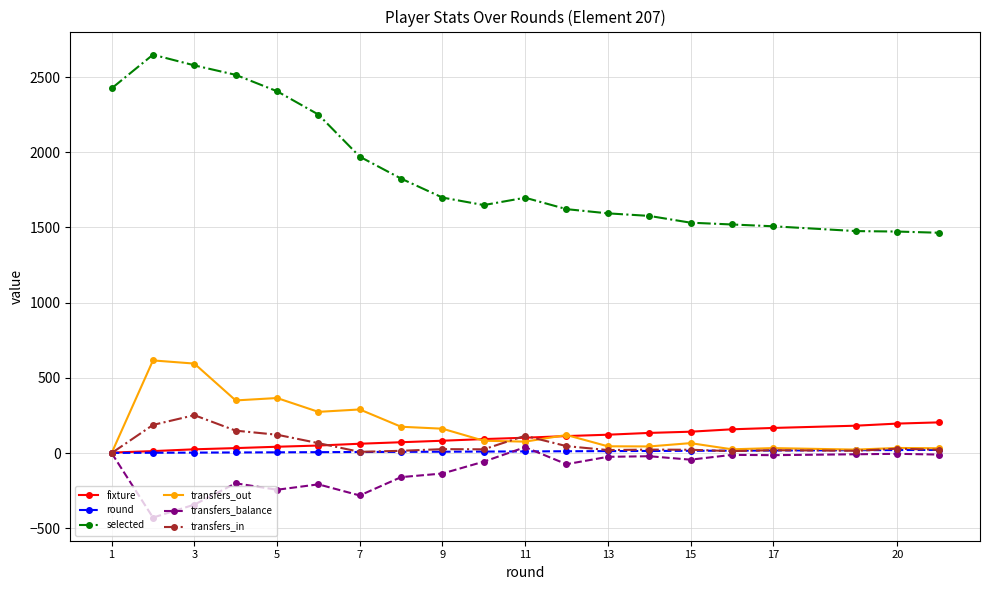

What is the minimum value shown in the chart?

-429